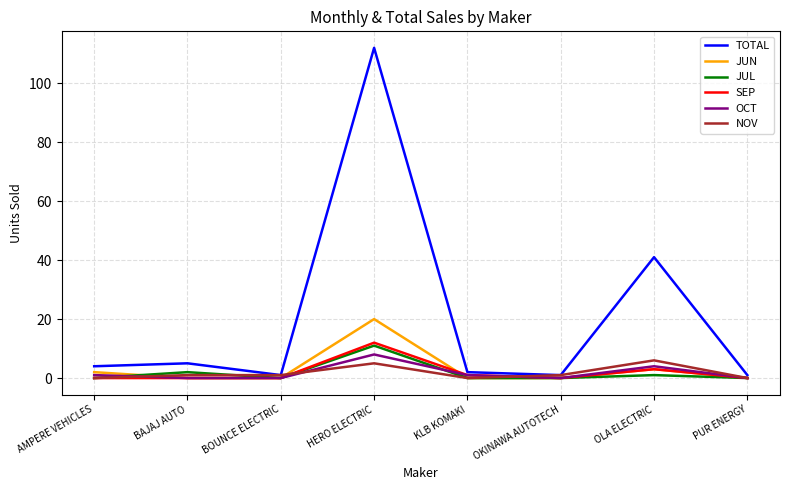

What is the maximum value for TOTAL?

112